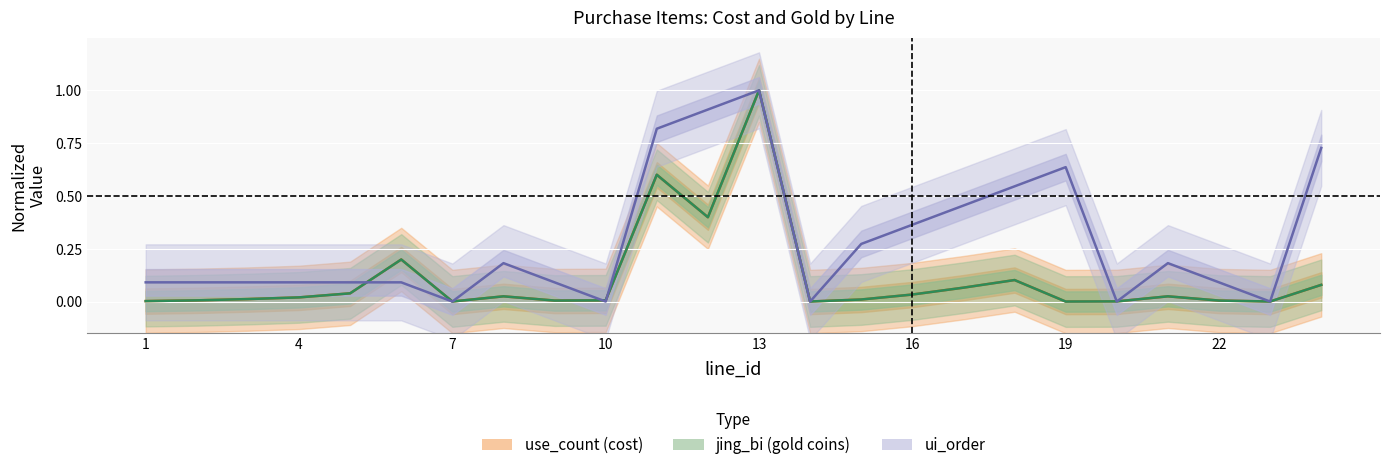

Where is the first local minimum for jing_bi?

7